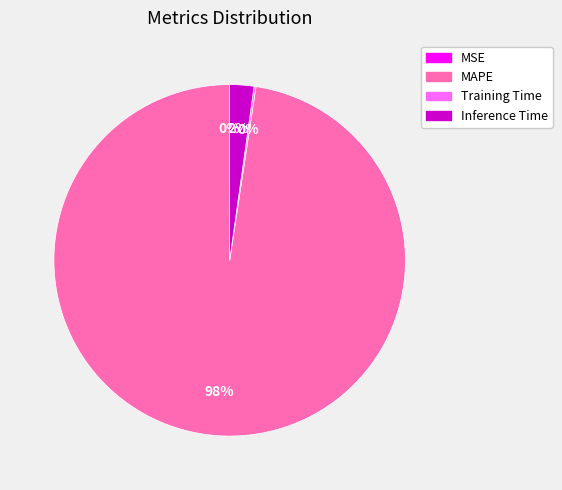

Does any single category account for the majority?

Yes